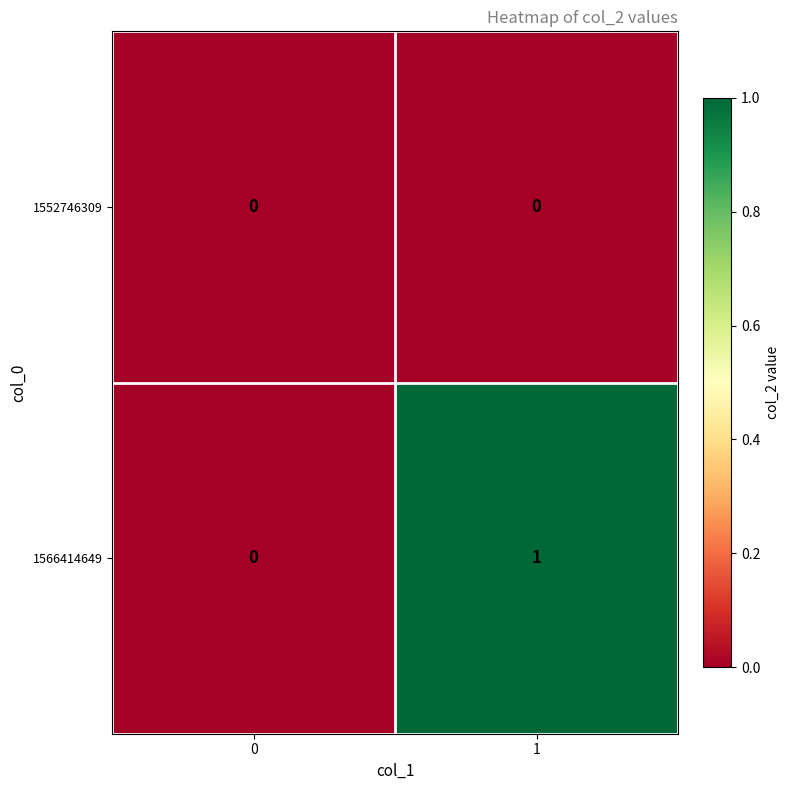

Reading left to right, list all the values displayed in this chart.

1552746309: 0=0	1=0
1566414649: 0=0	1=1